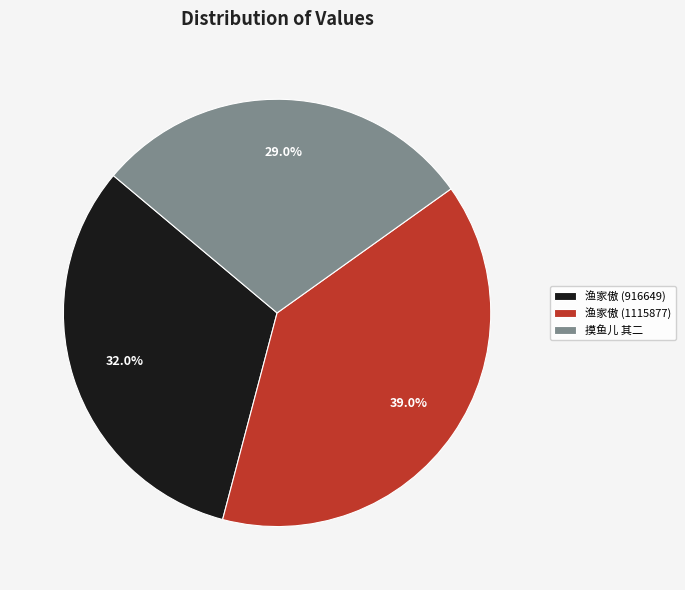

Rank the categories by value from lowest to highest.

摸鱼儿 其二, 渔家傲 (916649), 渔家傲 (1115877)